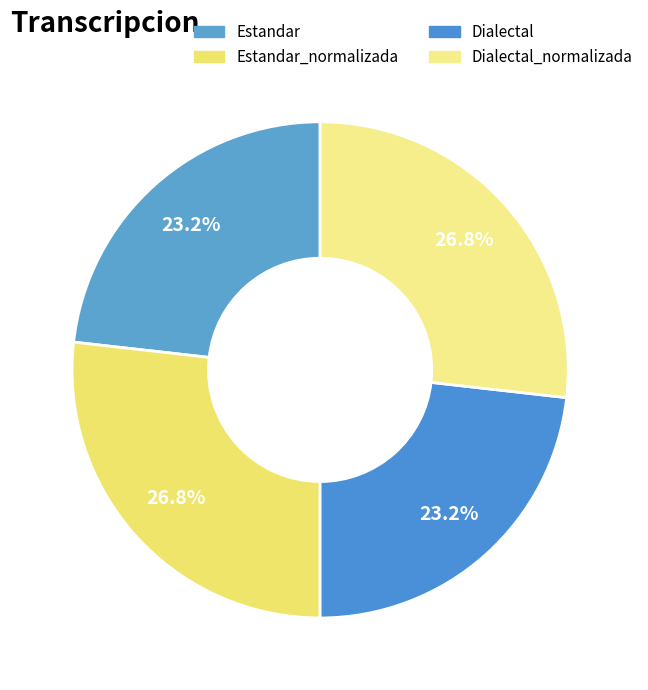

To the nearest percent, what is the difference between the Dialectal and Dialectal_normalizada slice percentages?

4%